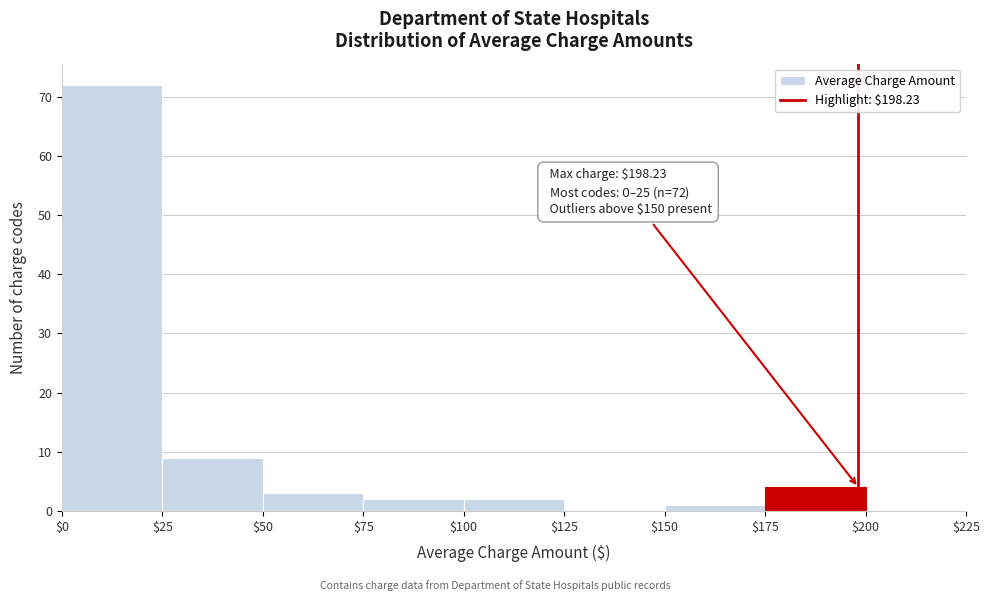

Which range on the x-axis has the tallest bar?

$0 to $25